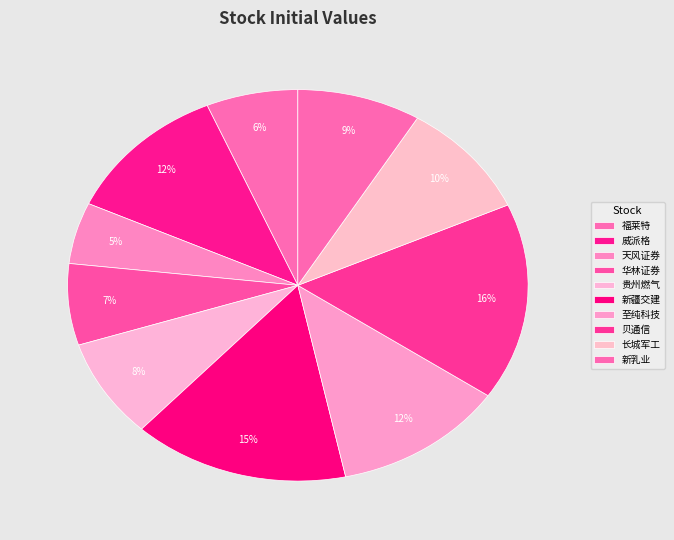

What is the ratio of the value at 新乳业 to the value at 新疆交建?

0.6